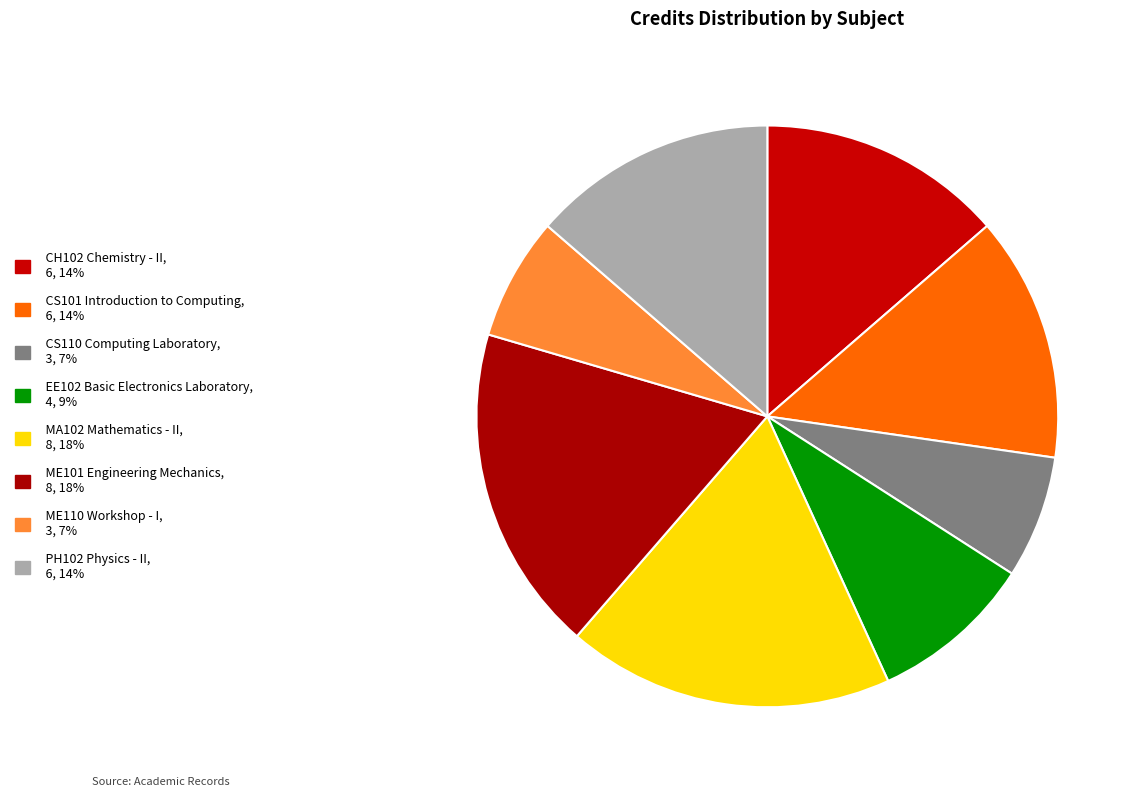

How many slices are in this pie chart?

8